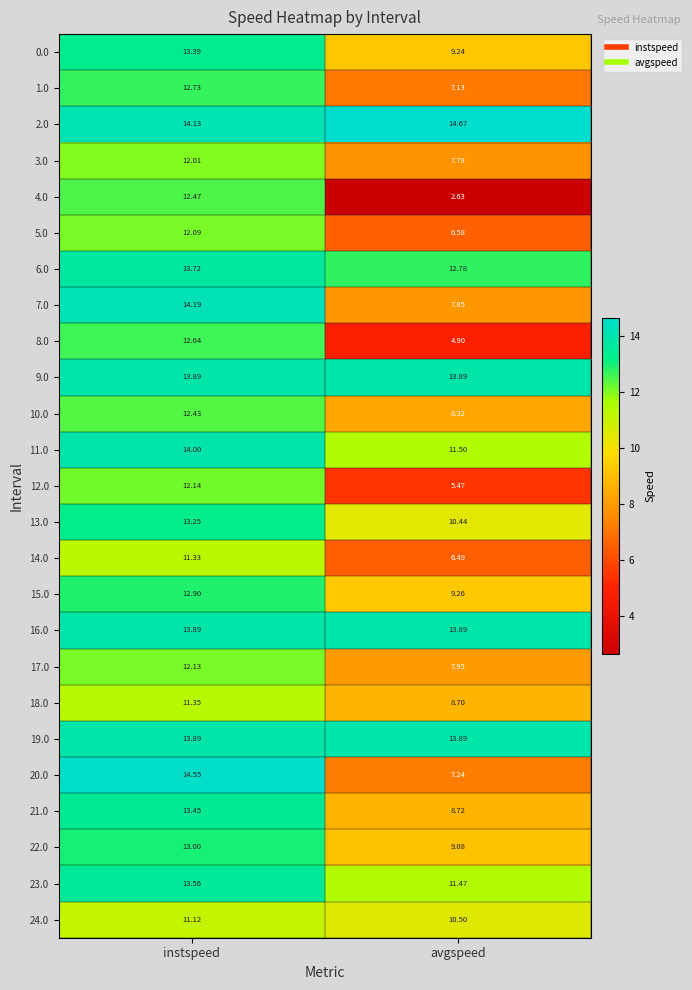

At which category is the sum across all series the highest?

instspeed